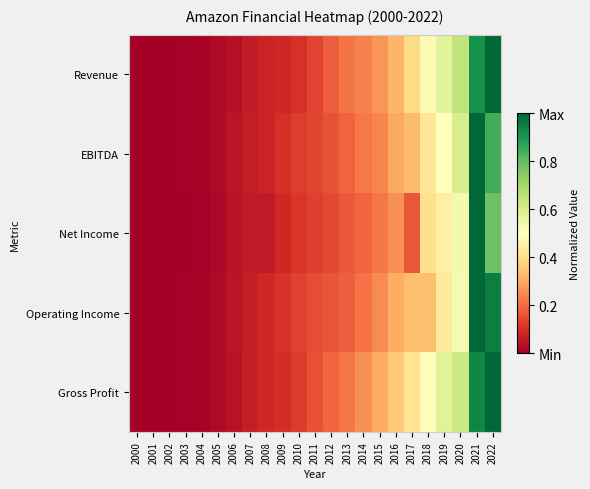

Which series has the largest total across all categories?

Gross Profit